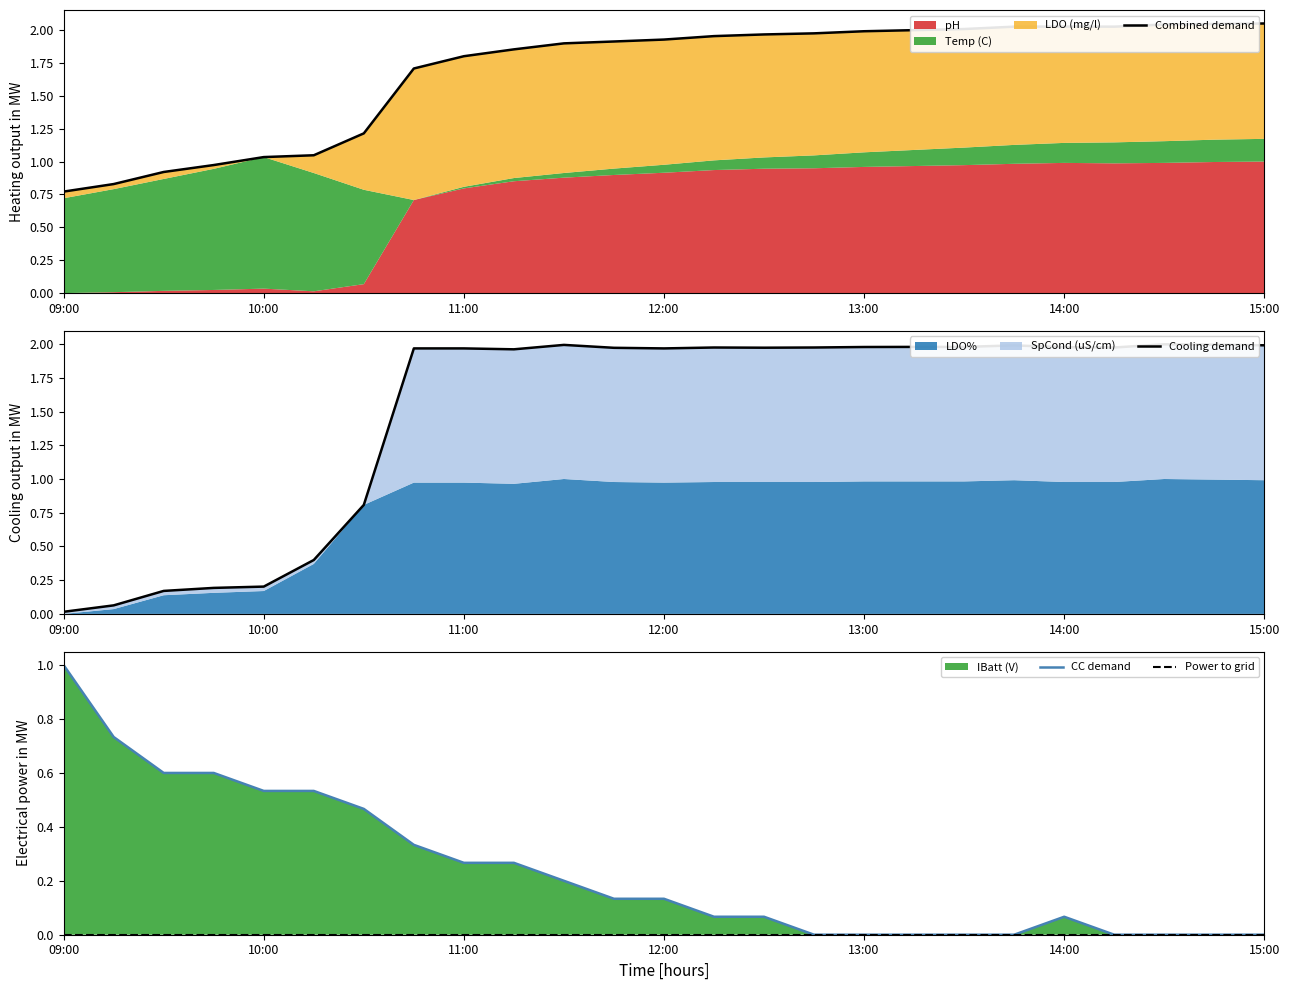

Which category has the lowest value across all series?

15